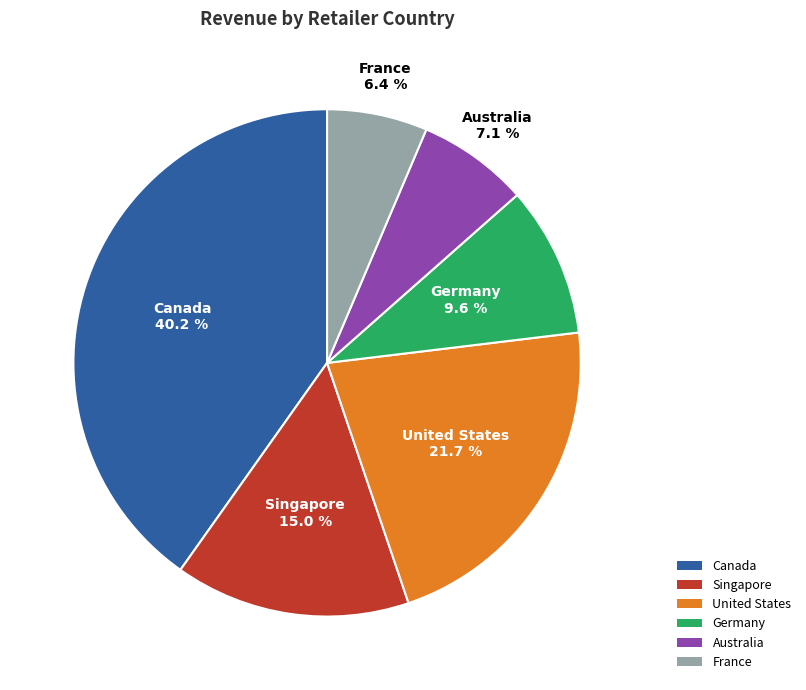

To the nearest percent, what portion does Singapore represent?

15%